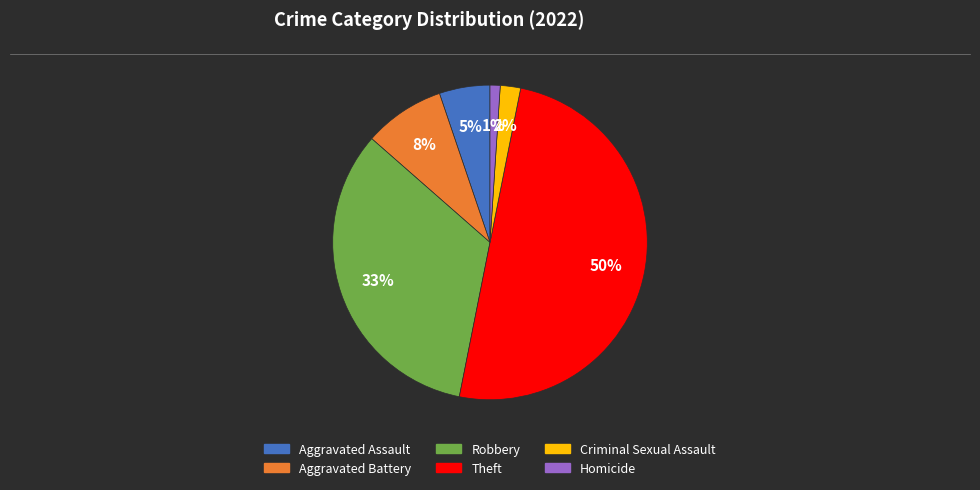

What is the smallest slice in the pie chart?

Homicide